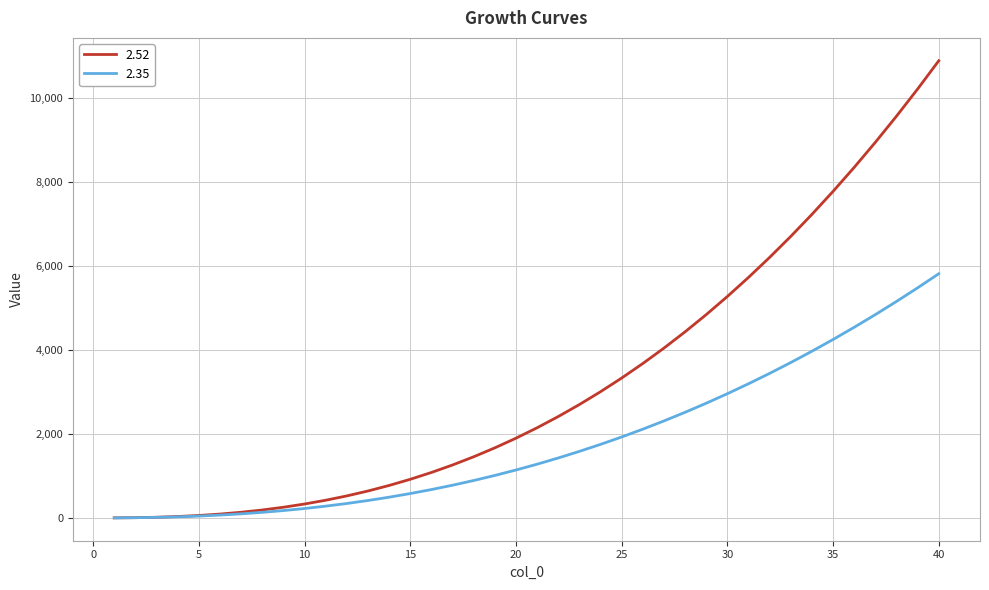

Which series has the largest total across all categories?

2.52